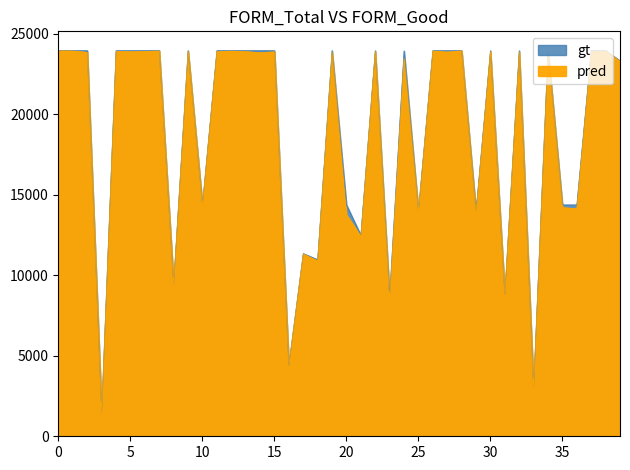

How many values in the gt series are below 23937?

20